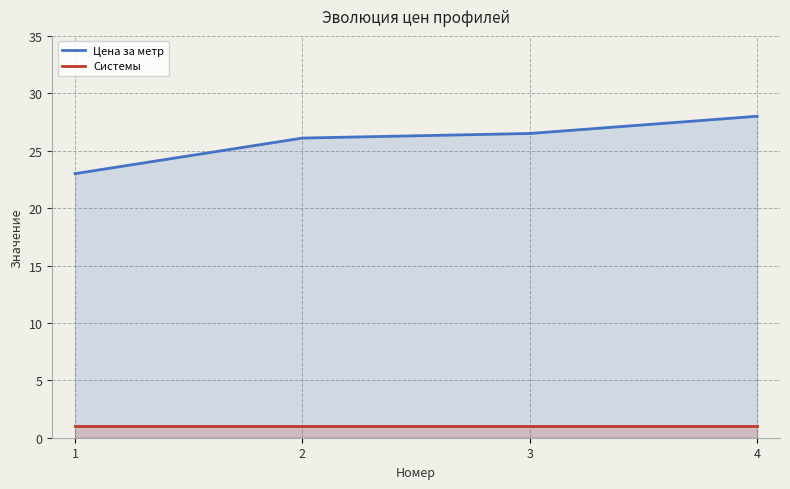

Rank the series by their maximum value, from highest to lowest.

Цена за метр, Системы